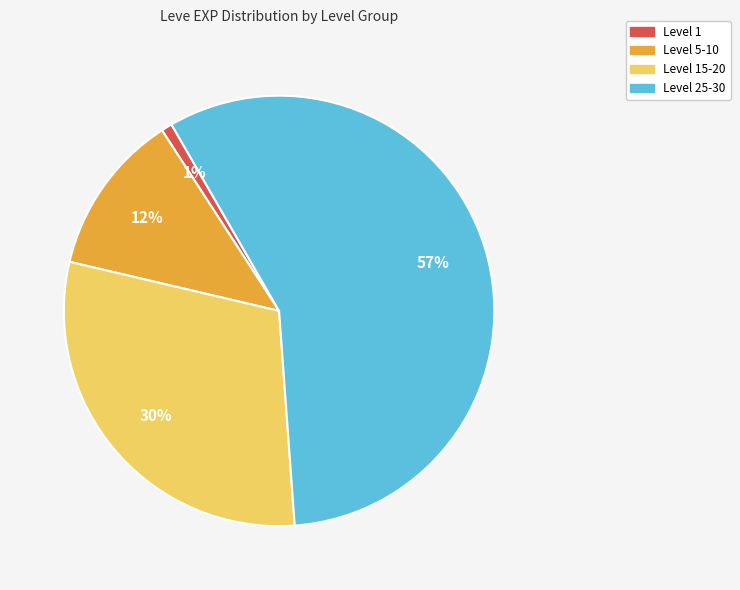

To the nearest percent, what is the difference between the largest and smallest slice percentages?

56%